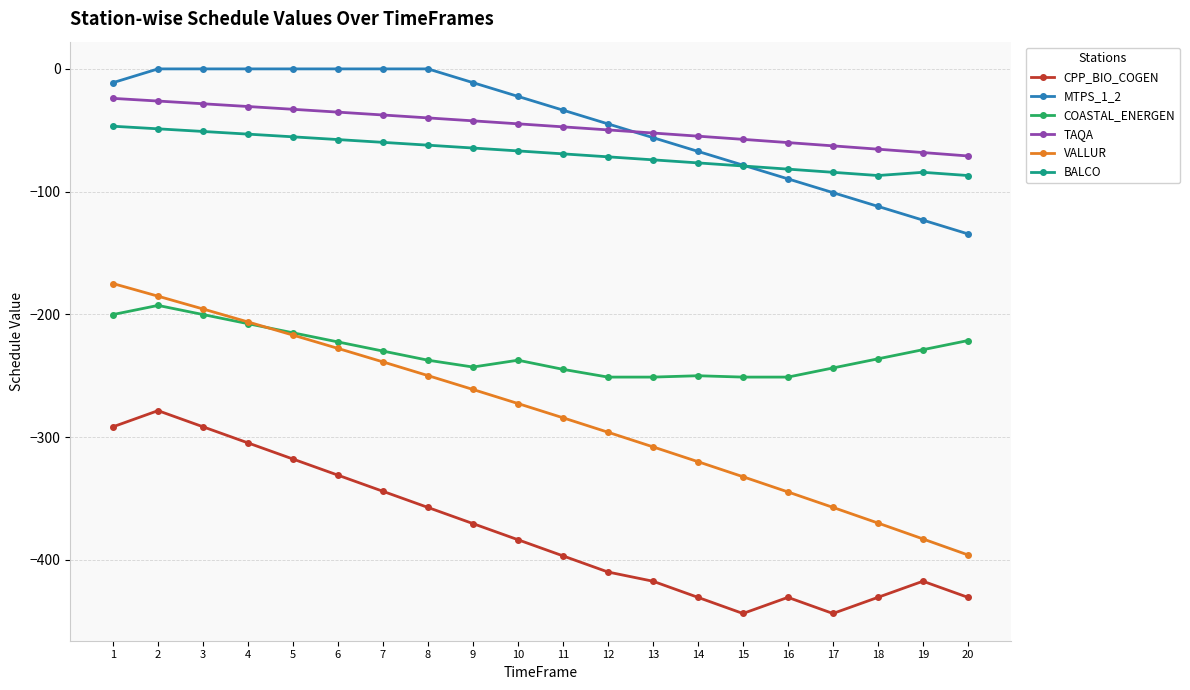

What is the difference between the maximum and second lowest values in the TAQA series?

44.1